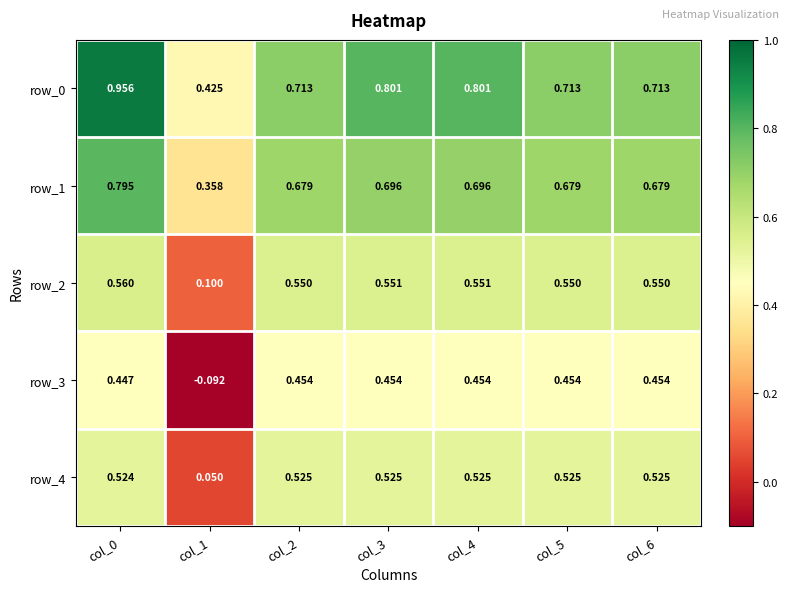

Is the value of row_2 at col_3 greater than the value of row_4 at col_1?

Yes